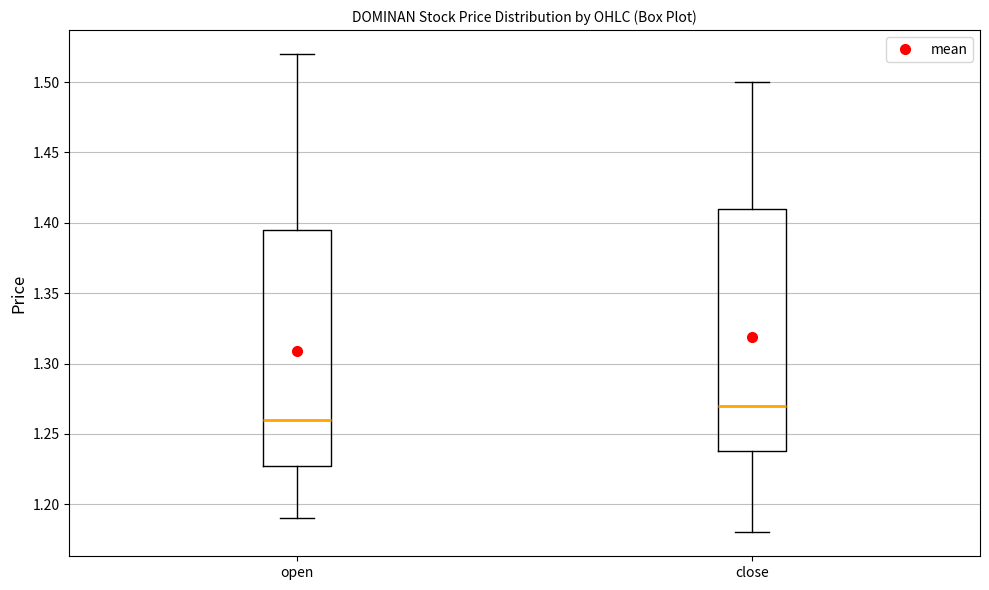

Where is the lower edge of the box for open on the y-axis? The values are not printed on the chart, so give them approximately, as read against the axis.

1.230